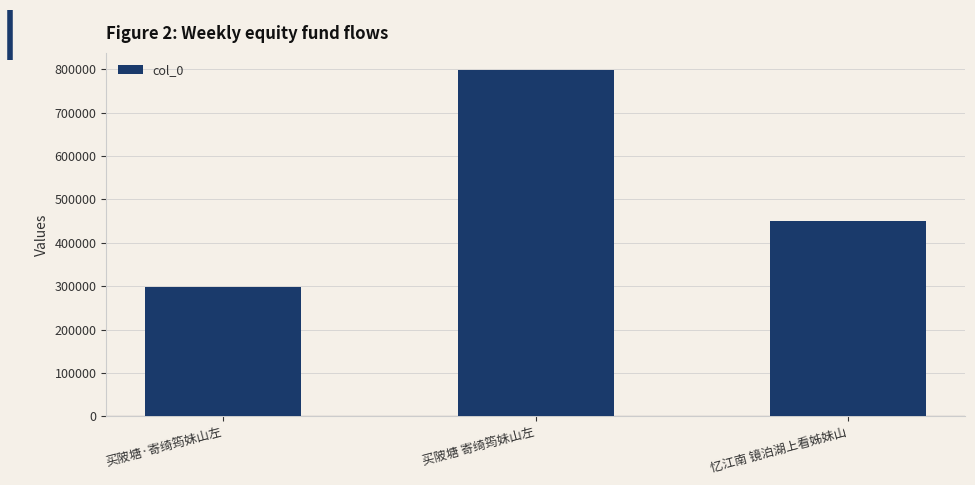

Reading left to right, transcribe all the data shown in this chart.

买陂塘·寄绮筠妹山左=299033	买陂塘 寄绮筠妹山左=797706	忆江南 镜泊湖上看姊妹山=451189